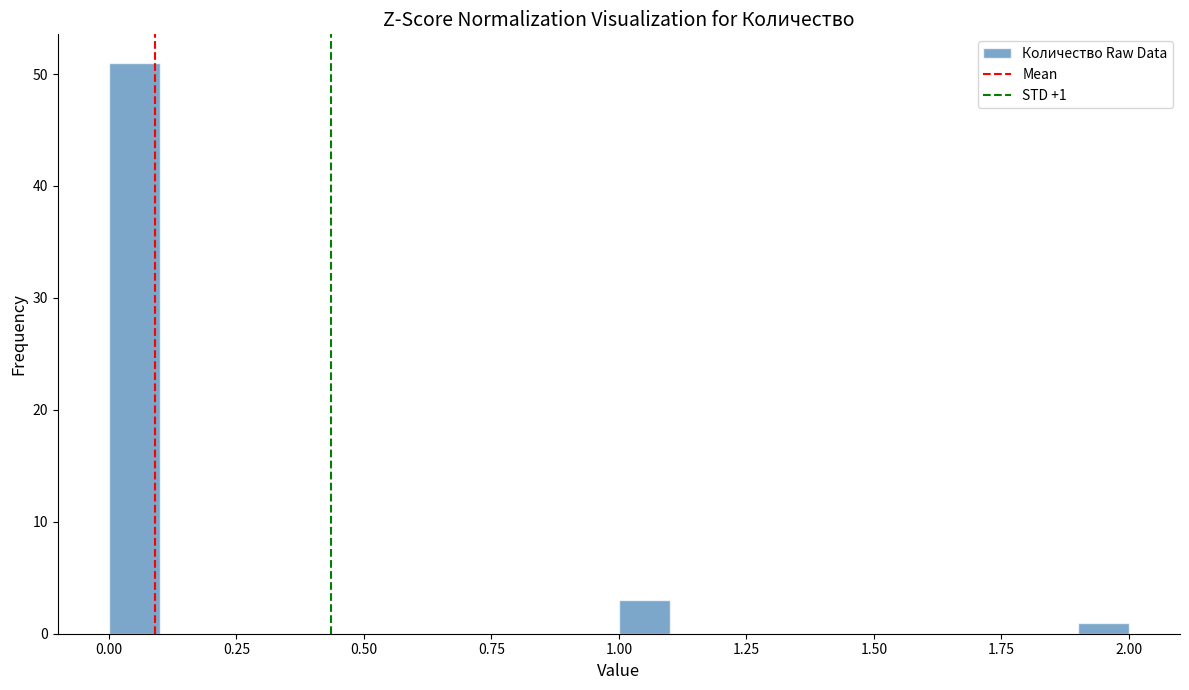

Around what value on the x-axis is the tallest bar? Give the approximate position of its centre, as read against the axis.

0.05